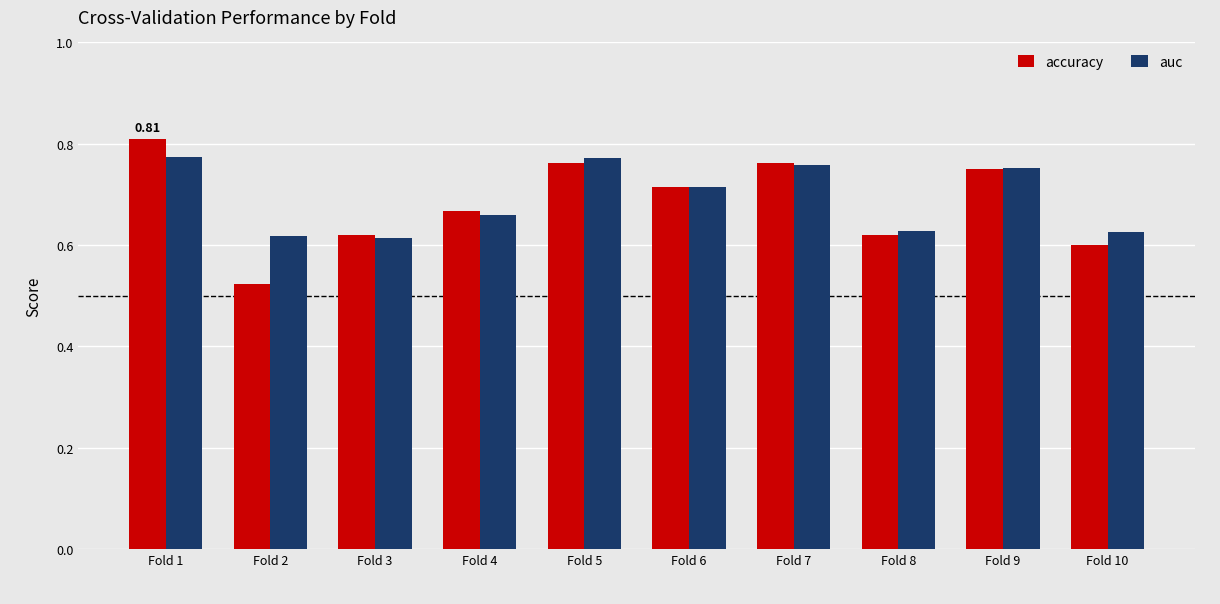

At how many categories does at least one series exceed 0?

10